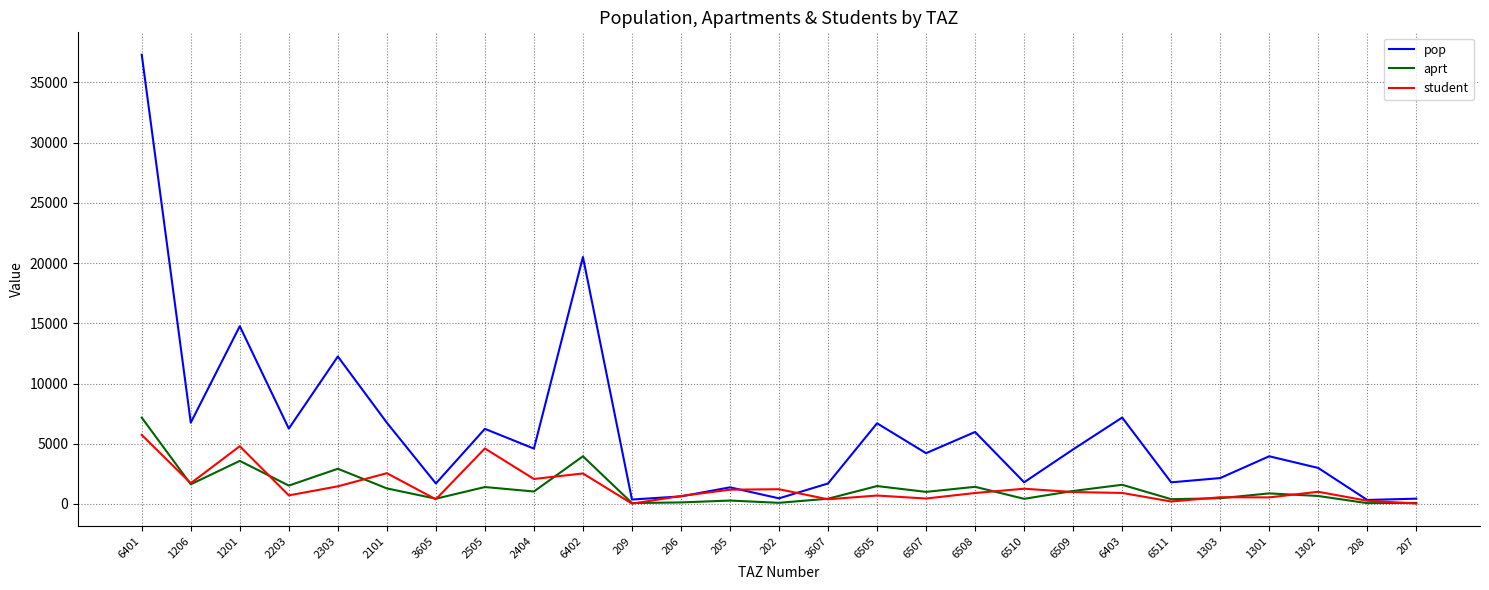

What is the maximum value for aprt?

7168.6